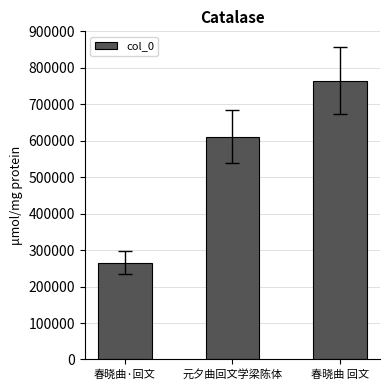

Are the bars grouped side by side (vs. stacked)?

No